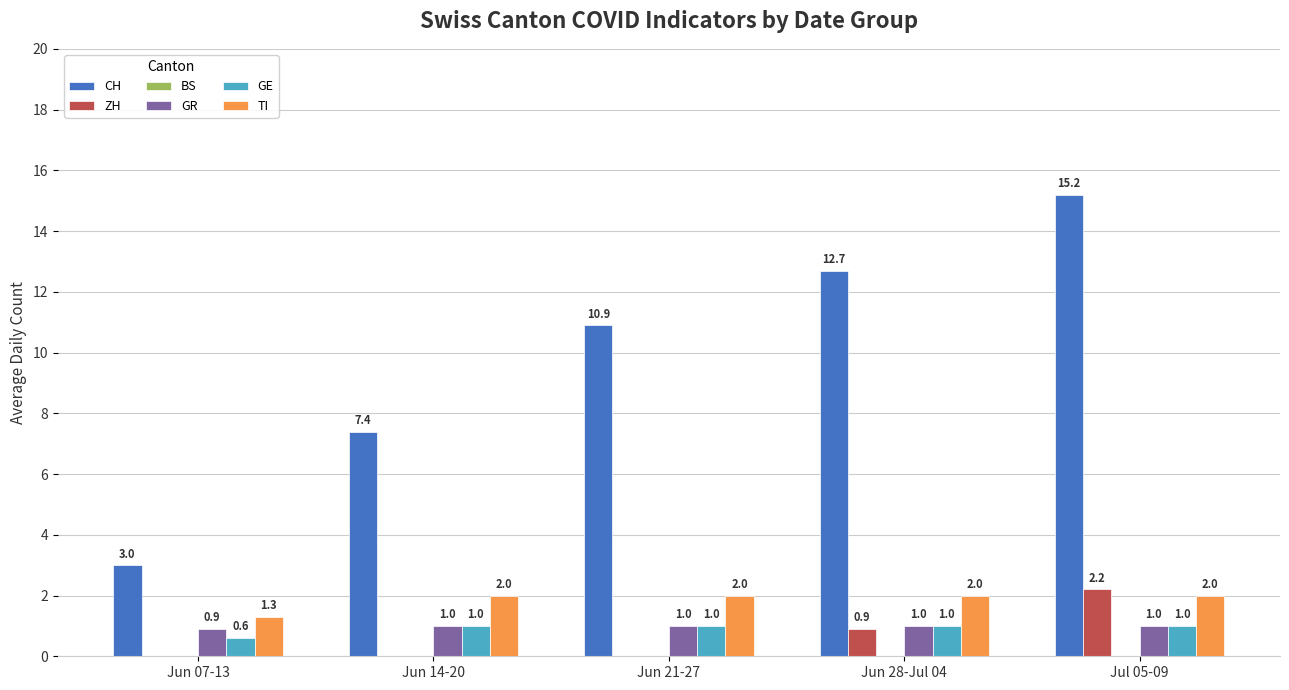

At which label does CH reach its peak?

Jul 05-09